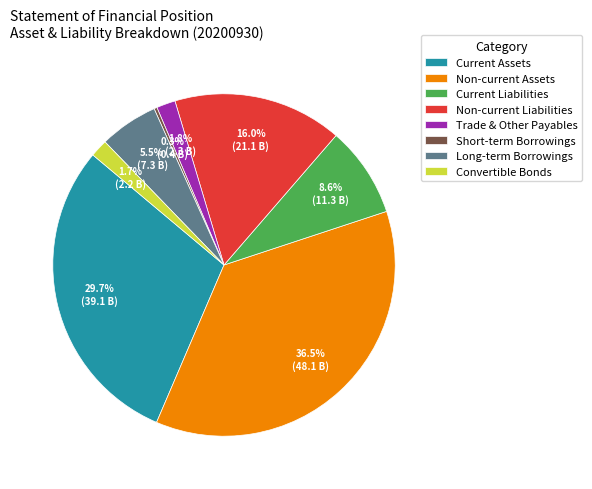

Combined, do Current Assets and Current Liabilities account for over 50%?

No